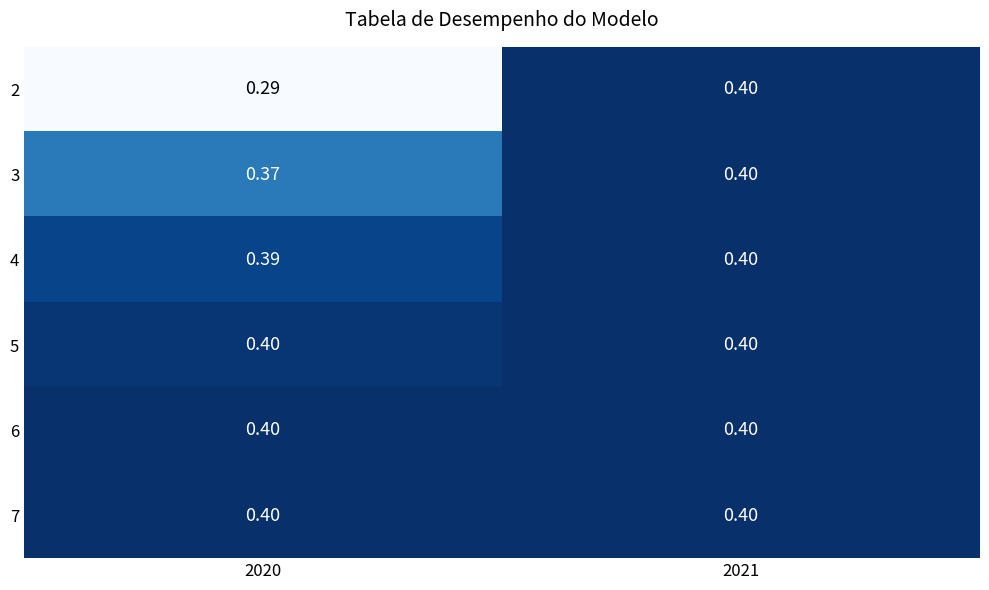

Which series has the largest total across all categories?

7